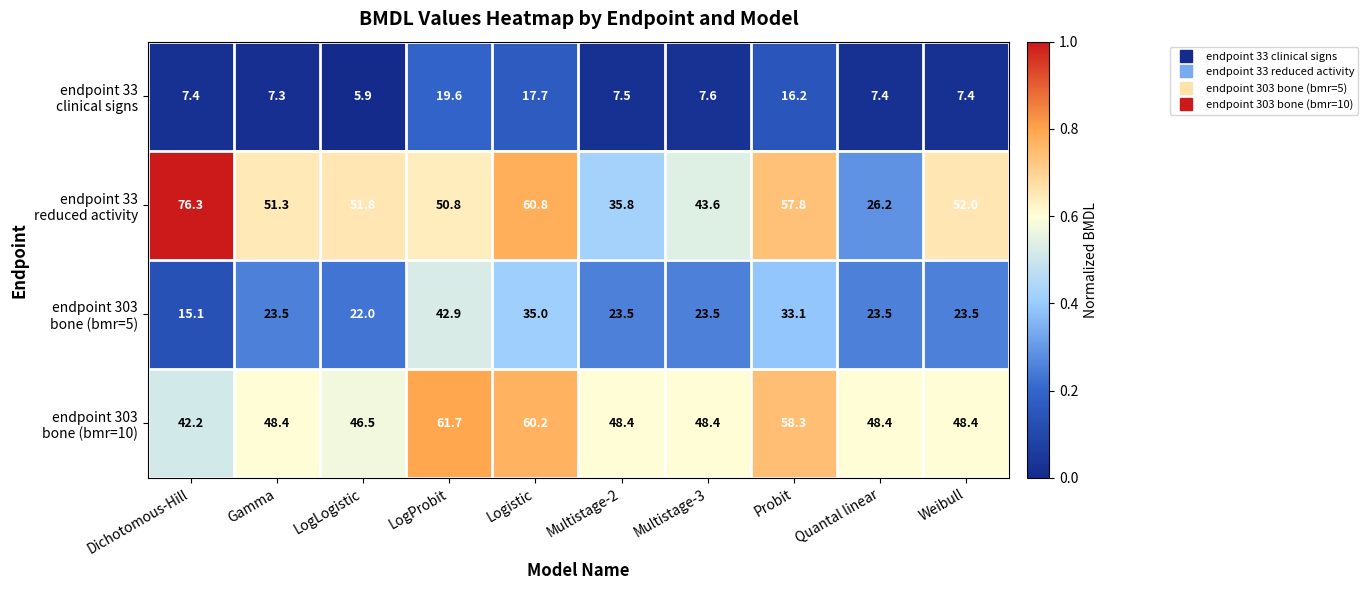

How many series are shown in this chart?

4